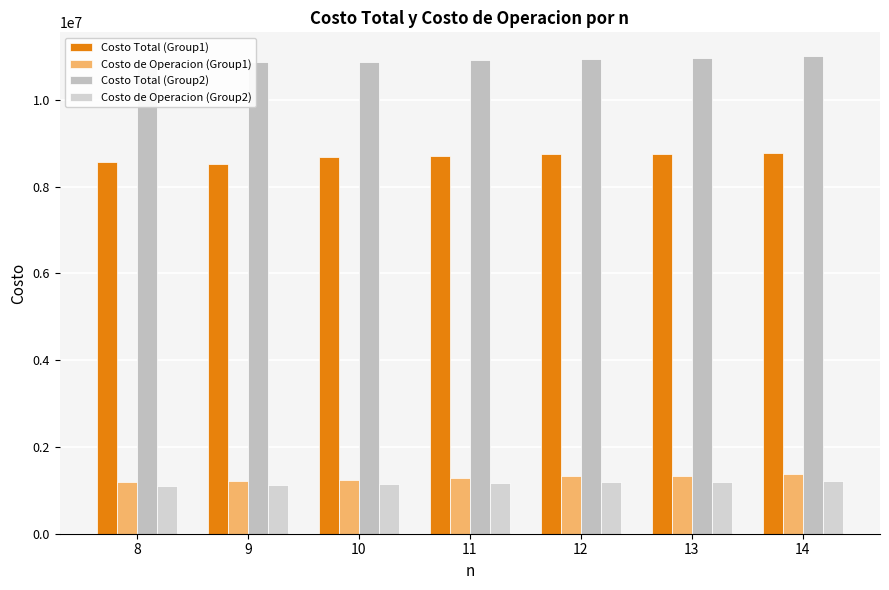

What is the minimum value for Costo Total (Group1)?

8527836.0